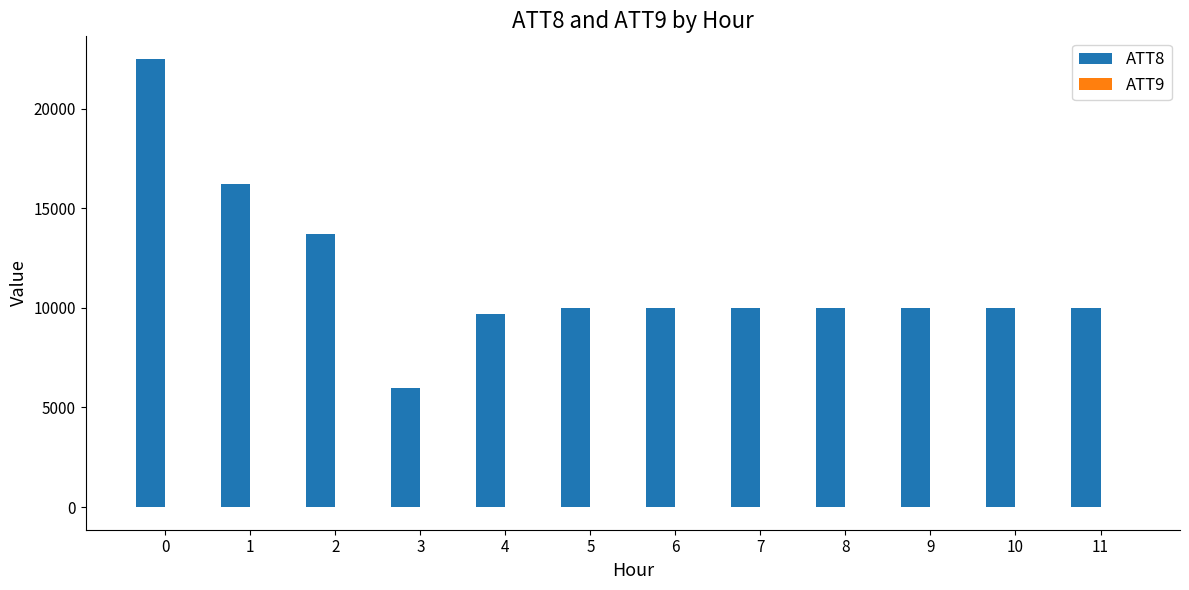

Count the number of categories in the chart.

12